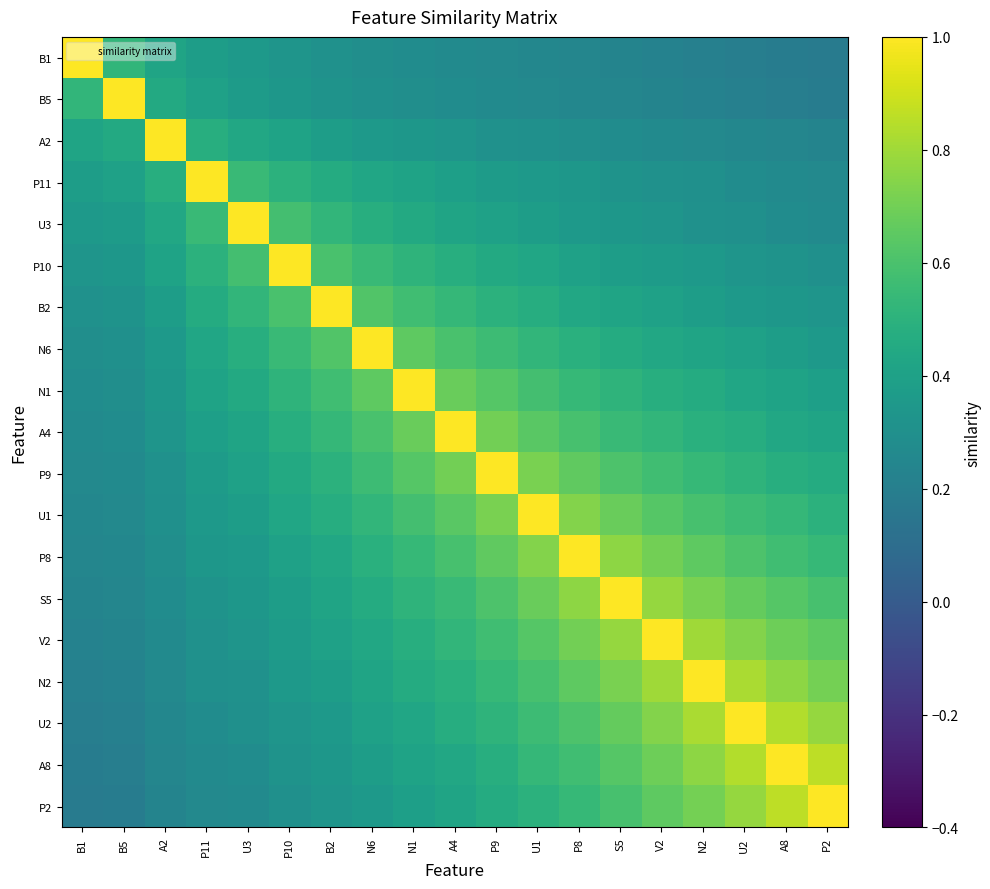

Reading left to right, list all the values displayed in this chart.

B1: B1=1.0	B5=0.5	A2=0.4	P11=0.4	U3=0.3	P10=0.3	B2=0.3	N6=0.3	N1=0.3	A4=0.3	P9=0.3	U1=0.2	P8=0.2	S5=0.2	V2=0.2	N2=0.2	U2=0.2	A8=0.2	P2=0.2
B5: B1=0.5	B5=1.0	A2=0.5	P11=0.4	U3=0.4	P10=0.3	B2=0.3	N6=0.3	N1=0.3	A4=0.3	P9=0.3	U1=0.3	P8=0.2	S5=0.2	V2=0.2	N2=0.2	U2=0.2	A8=0.2	P2=0.2
A2: B1=0.4	B5=0.5	A2=1.0	P11=0.5	U3=0.4	P10=0.4	B2=0.4	N6=0.4	N1=0.3	A4=0.3	P9=0.3	U1=0.3	P8=0.3	S5=0.3	V2=0.3	N2=0.3	U2=0.2	A8=0.2	P2=0.2
P11: B1=0.4	B5=0.4	A2=0.5	P11=1.0	U3=0.6	P10=0.5	B2=0.5	N6=0.4	N1=0.4	A4=0.4	P9=0.4	U1=0.3	P8=0.3	S5=0.3	V2=0.3	N2=0.3	U2=0.3	A8=0.3	P2=0.3
U3: B1=0.3	B5=0.4	A2=0.4	P11=0.6	U3=1.0	P10=0.6	B2=0.5	N6=0.5	N1=0.5	A4=0.4	P9=0.4	U1=0.4	P8=0.4	S5=0.3	V2=0.3	N2=0.3	U2=0.3	A8=0.3	P2=0.3
P10: B1=0.3	B5=0.3	A2=0.4	P11=0.5	U3=0.6	P10=1.0	B2=0.6	N6=0.6	N1=0.5	A4=0.5	P9=0.5	U1=0.4	P8=0.4	S5=0.4	V2=0.4	N2=0.3	U2=0.3	A8=0.3	P2=0.3
B2: B1=0.3	B5=0.3	A2=0.4	P11=0.5	U3=0.5	P10=0.6	B2=1.0	N6=0.6	N1=0.6	A4=0.5	P9=0.5	U1=0.5	P8=0.4	S5=0.4	V2=0.4	N2=0.4	U2=0.4	A8=0.3	P2=0.3
N6: B1=0.3	B5=0.3	A2=0.4	P11=0.4	U3=0.5	P10=0.6	B2=0.6	N6=1.0	N1=0.7	A4=0.6	P9=0.6	U1=0.5	P8=0.5	S5=0.5	V2=0.4	N2=0.4	U2=0.4	A8=0.4	P2=0.4
N1: B1=0.3	B5=0.3	A2=0.3	P11=0.4	U3=0.5	P10=0.5	B2=0.6	N6=0.7	N1=1.0	A4=0.7	P9=0.6	U1=0.6	P8=0.5	S5=0.5	V2=0.5	N2=0.5	U2=0.4	A8=0.4	P2=0.4
A4: B1=0.3	B5=0.3	A2=0.3	P11=0.4	U3=0.4	P10=0.5	B2=0.5	N6=0.6	N1=0.7	A4=1.0	P9=0.7	U1=0.6	P8=0.6	S5=0.6	V2=0.5	N2=0.5	U2=0.5	A8=0.4	P2=0.4
P9: B1=0.3	B5=0.3	A2=0.3	P11=0.4	U3=0.4	P10=0.5	B2=0.5	N6=0.6	N1=0.6	A4=0.7	P9=1.0	U1=0.7	P8=0.7	S5=0.6	V2=0.6	N2=0.5	U2=0.5	A8=0.5	P2=0.5
U1: B1=0.2	B5=0.3	A2=0.3	P11=0.3	U3=0.4	P10=0.4	B2=0.5	N6=0.5	N1=0.6	A4=0.6	P9=0.7	U1=1.0	P8=0.7	S5=0.7	V2=0.6	N2=0.6	U2=0.6	A8=0.5	P2=0.5
P8: B1=0.2	B5=0.2	A2=0.3	P11=0.3	U3=0.4	P10=0.4	B2=0.4	N6=0.5	N1=0.5	A4=0.6	P9=0.7	U1=0.7	P8=1.0	S5=0.8	V2=0.7	N2=0.7	U2=0.6	A8=0.6	P2=0.5
S5: B1=0.2	B5=0.2	A2=0.3	P11=0.3	U3=0.3	P10=0.4	B2=0.4	N6=0.5	N1=0.5	A4=0.6	P9=0.6	U1=0.7	P8=0.8	S5=1.0	V2=0.8	N2=0.7	U2=0.7	A8=0.6	P2=0.6
V2: B1=0.2	B5=0.2	A2=0.3	P11=0.3	U3=0.3	P10=0.4	B2=0.4	N6=0.4	N1=0.5	A4=0.5	P9=0.6	U1=0.6	P8=0.7	S5=0.8	V2=1.0	N2=0.8	U2=0.7	A8=0.7	P2=0.7
N2: B1=0.2	B5=0.2	A2=0.3	P11=0.3	U3=0.3	P10=0.3	B2=0.4	N6=0.4	N1=0.5	A4=0.5	P9=0.5	U1=0.6	P8=0.7	S5=0.7	V2=0.8	N2=1.0	U2=0.8	A8=0.8	P2=0.7
U2: B1=0.2	B5=0.2	A2=0.2	P11=0.3	U3=0.3	P10=0.3	B2=0.4	N6=0.4	N1=0.4	A4=0.5	P9=0.5	U1=0.6	P8=0.6	S5=0.7	V2=0.7	N2=0.8	U2=1.0	A8=0.8	P2=0.8
A8: B1=0.2	B5=0.2	A2=0.2	P11=0.3	U3=0.3	P10=0.3	B2=0.3	N6=0.4	N1=0.4	A4=0.4	P9=0.5	U1=0.5	P8=0.6	S5=0.6	V2=0.7	N2=0.8	U2=0.8	A8=1.0	P2=0.9
P2: B1=0.2	B5=0.2	A2=0.2	P11=0.3	U3=0.3	P10=0.3	B2=0.3	N6=0.4	N1=0.4	A4=0.4	P9=0.5	U1=0.5	P8=0.5	S5=0.6	V2=0.7	N2=0.7	U2=0.8	A8=0.9	P2=1.0